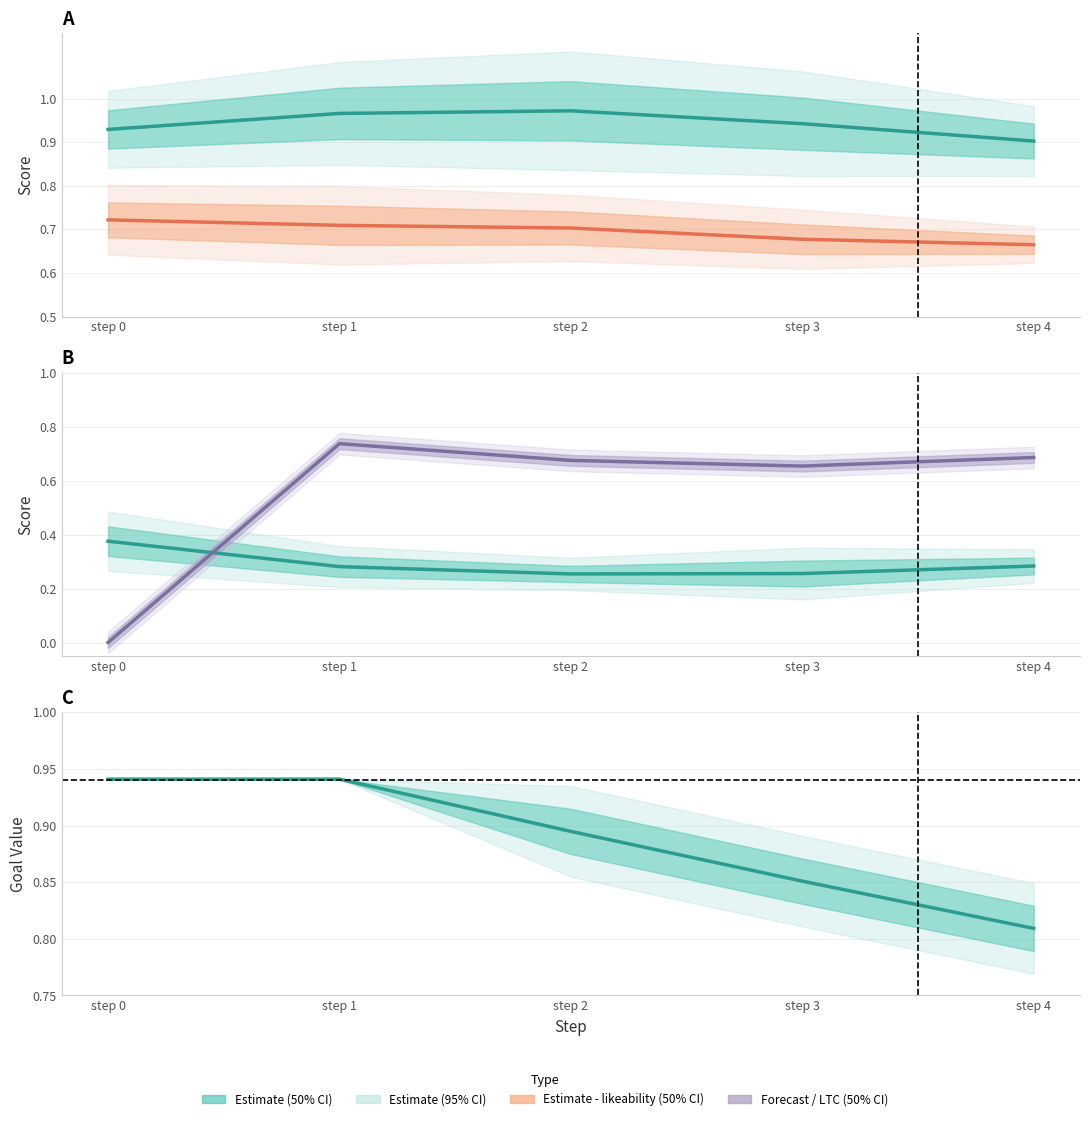

True or false: originality (mean) and adequacy (mean) intersect in this chart.

False